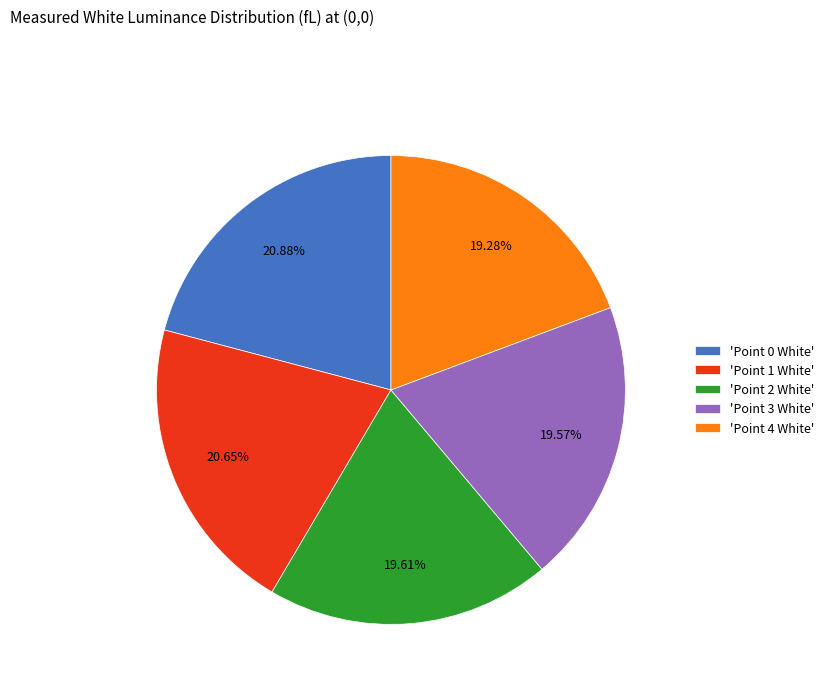

Do 'Point 0 White' and 'Point 2 White' together represent more than half of the pie?

No